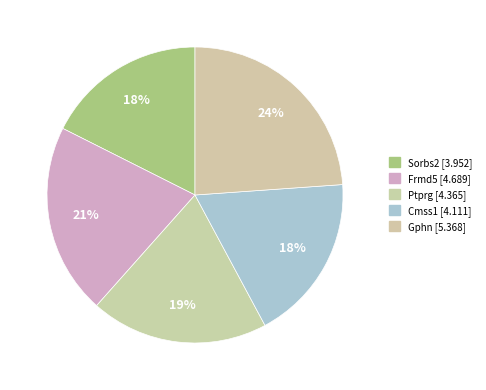

Count the number of slices in the pie.

5